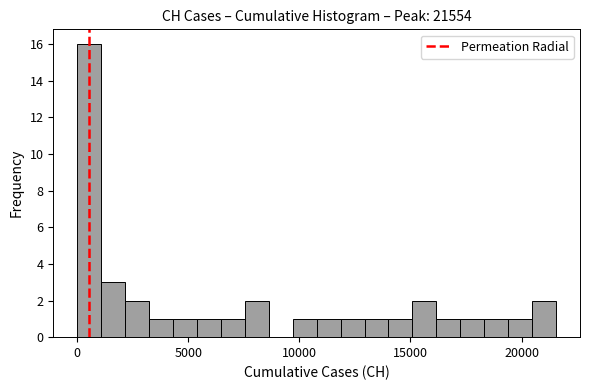

Around what value on the x-axis is the tallest bar? Give the approximate position of its centre, as read against the axis.

500